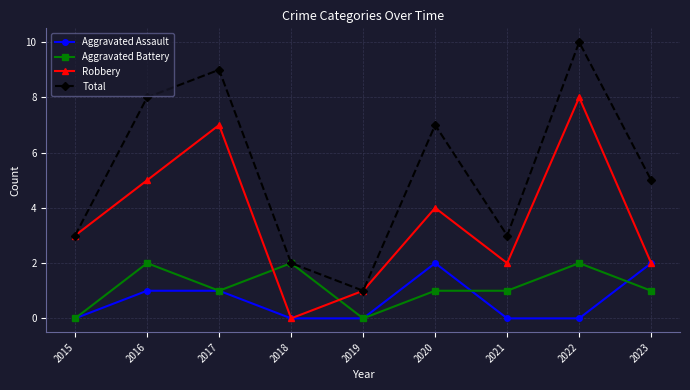

True or false: Robbery has more than 2 points higher than both neighbors.

True